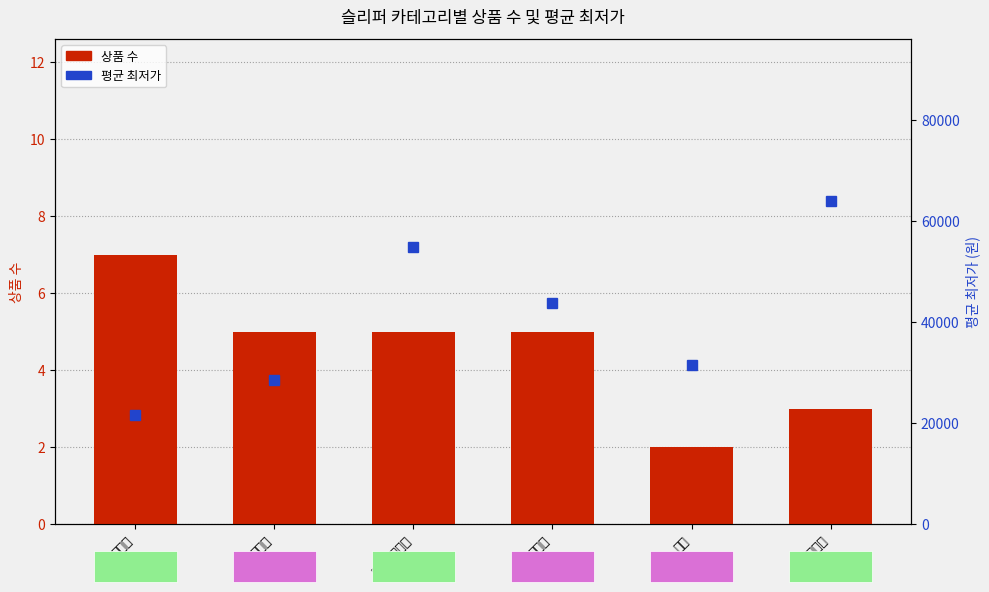

What is the highest value of the 상품 수 series?

7